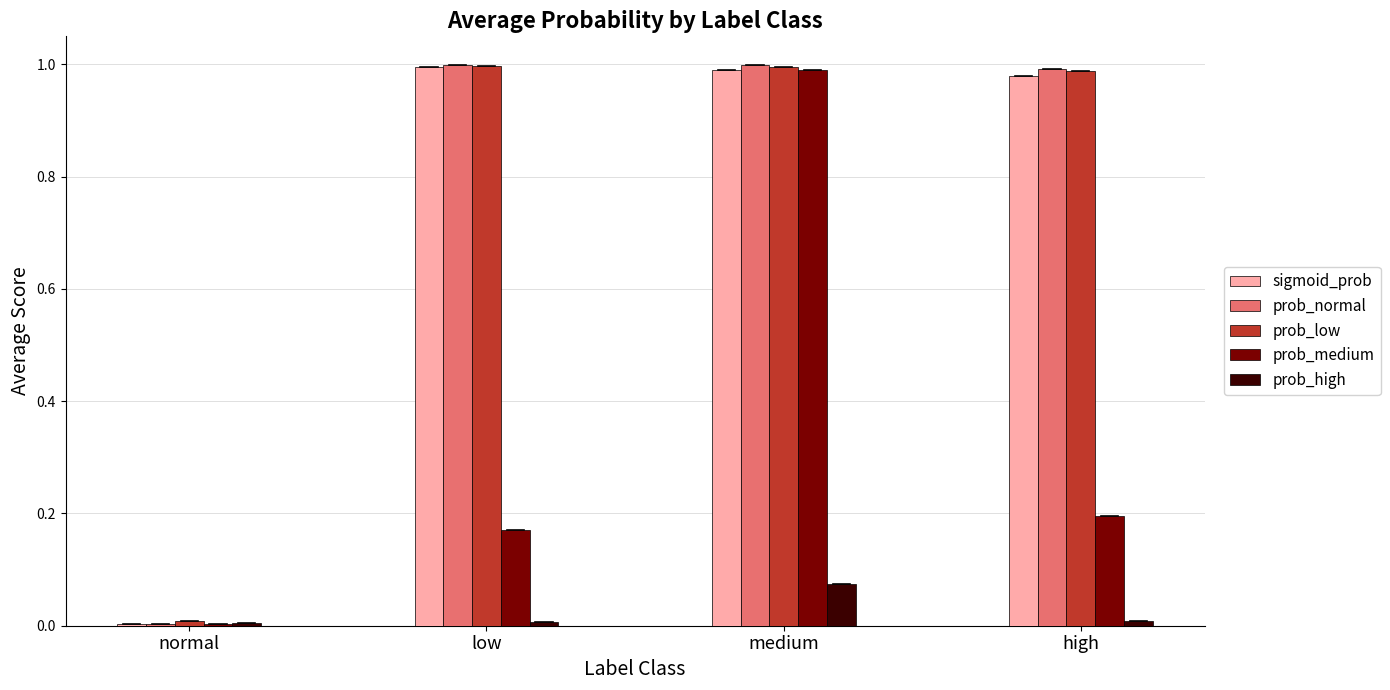

The value of prob_normal at low is 1.0. True or false?

True